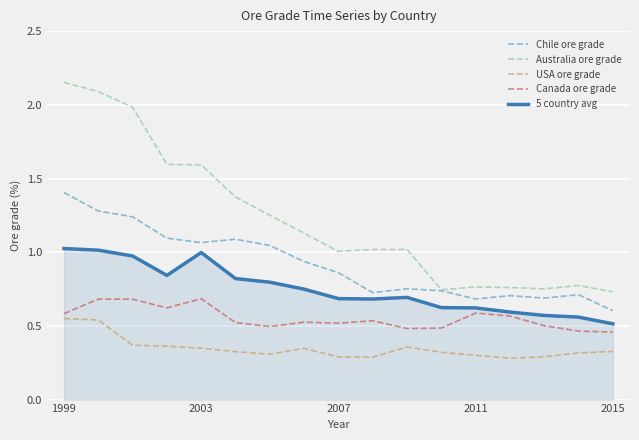

Does the chart display data point markers on the line(s)?

No